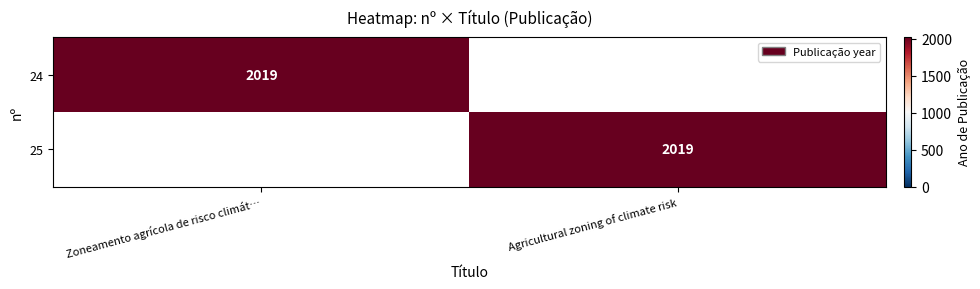

True or false: 24 has a value of 2019 at Zoneamento agrícola de risco climát….

True